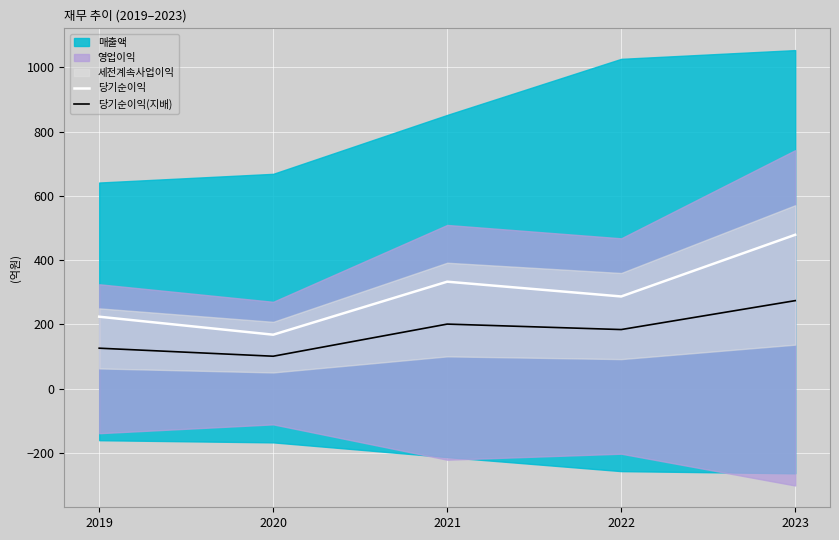

Is the value of 당기순이익(지배) at 2021 greater than the value of 당기순이익 at 2020?

Yes